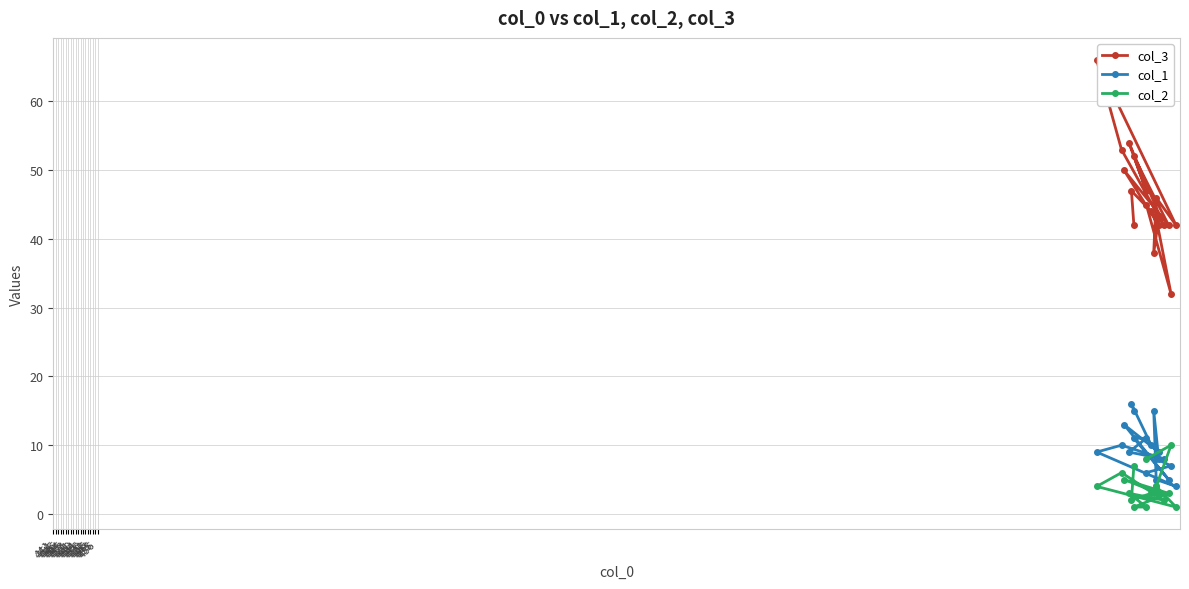

How many lines are shown in the chart?

3